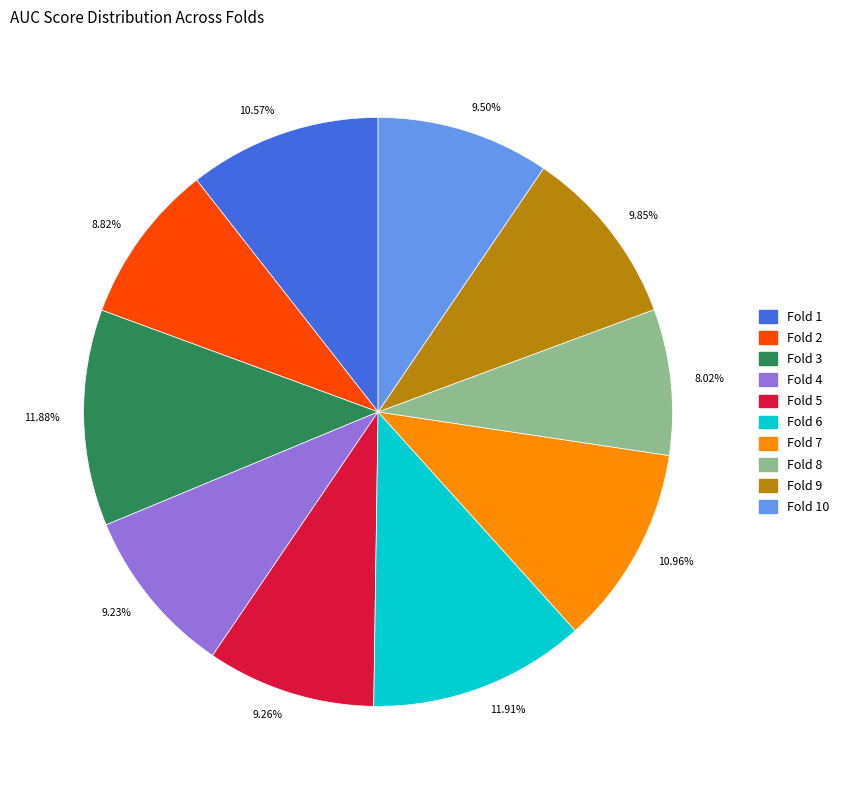

Is there any slice that represents more than half of the pie?

No